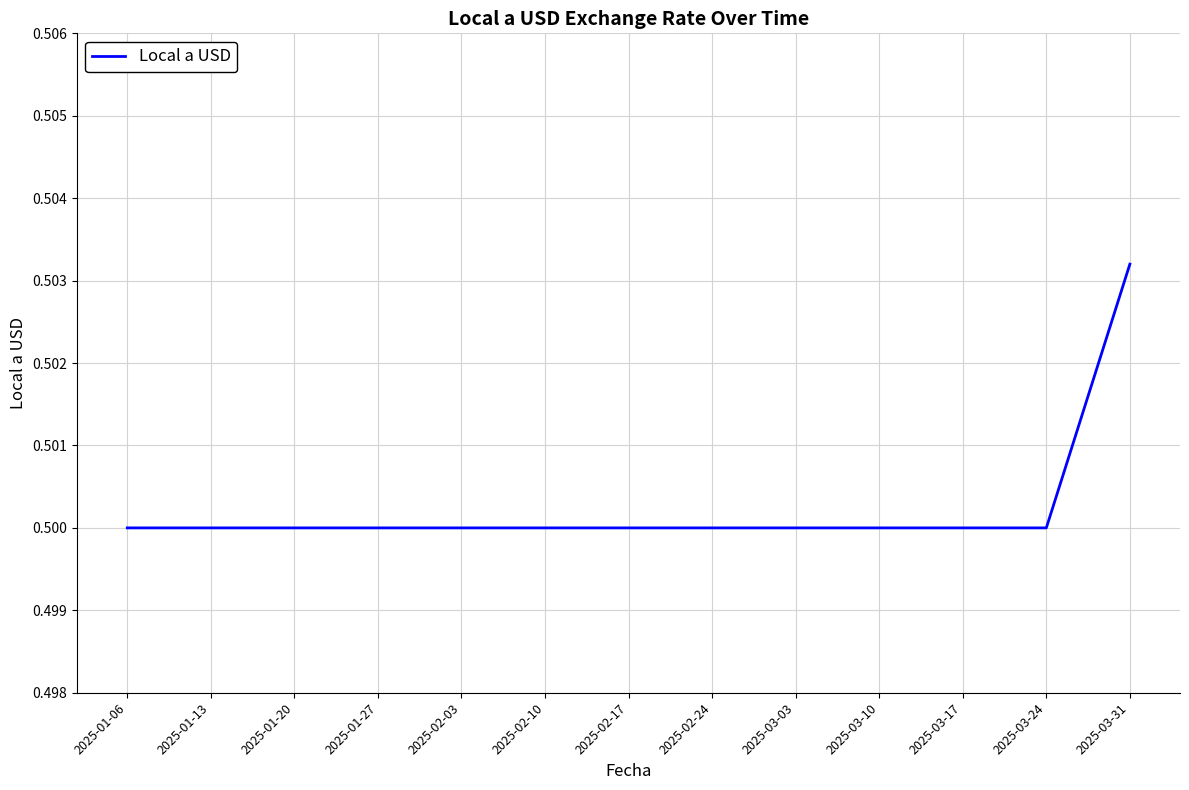

True or false: the data shows 0.2 at 2025-03-31.

False